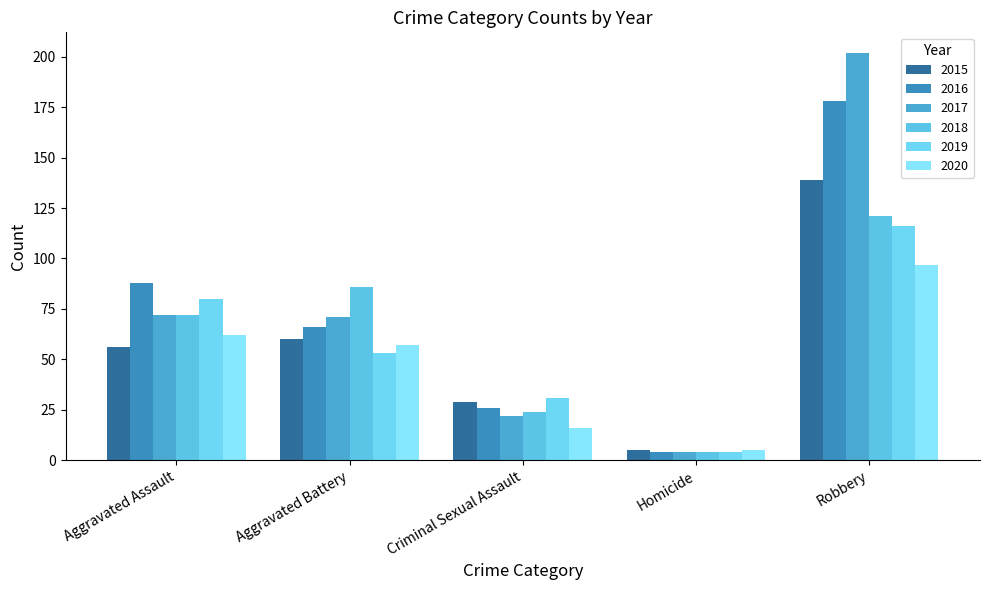

What position from the right is Homicide?

2